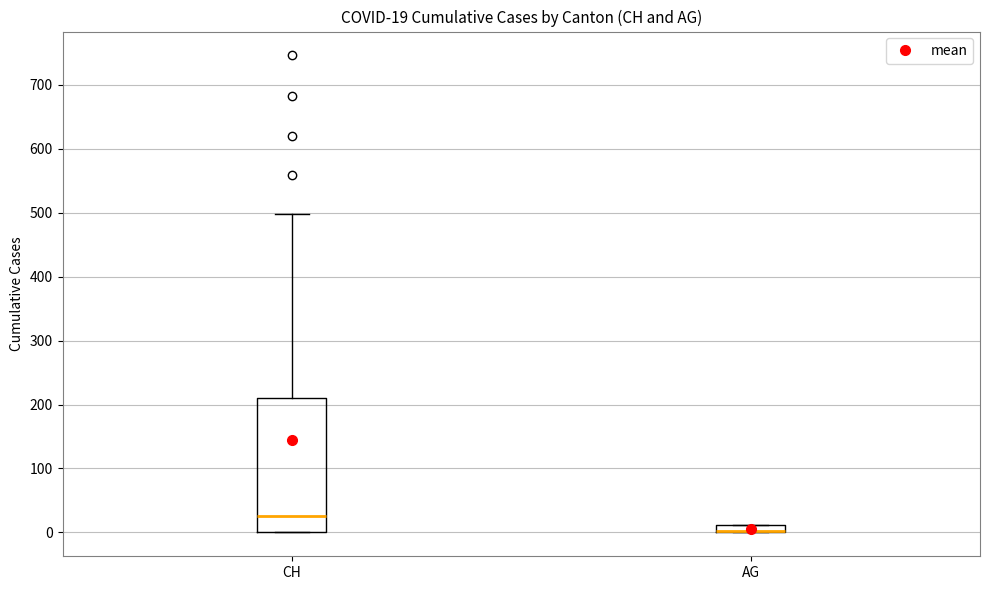

Which box is the tallest, from its lower edge to its upper edge?

CH